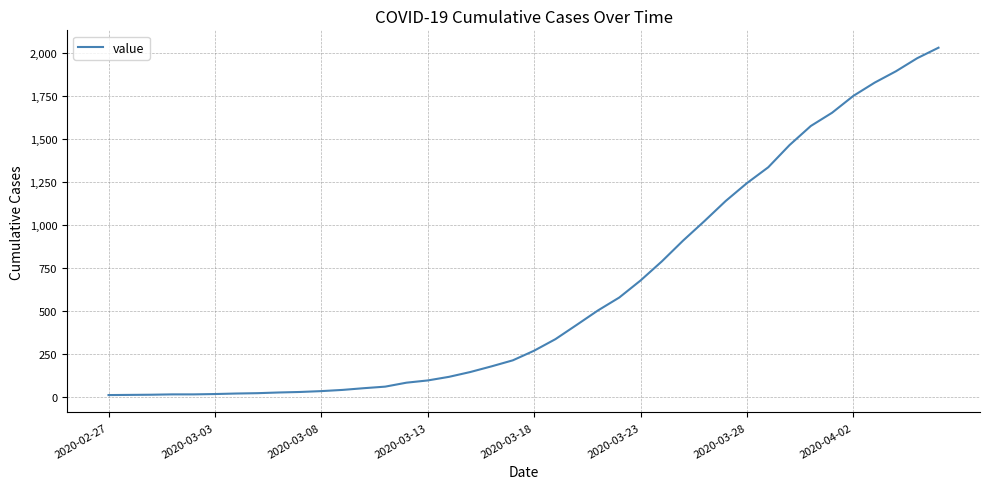

What is the difference between the maximum and minimum values?

2019